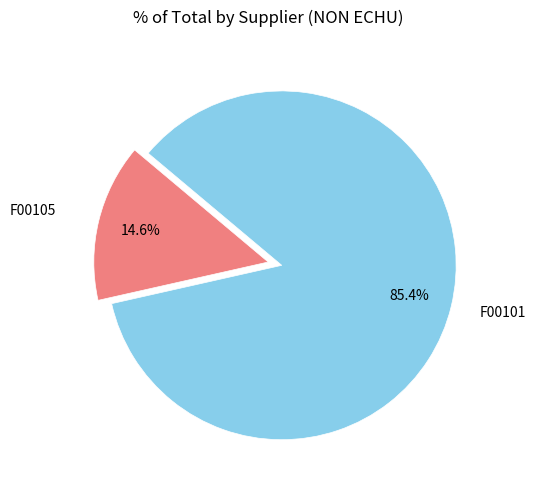

What percentage is the F00105 slice, to the nearest percent?

15%